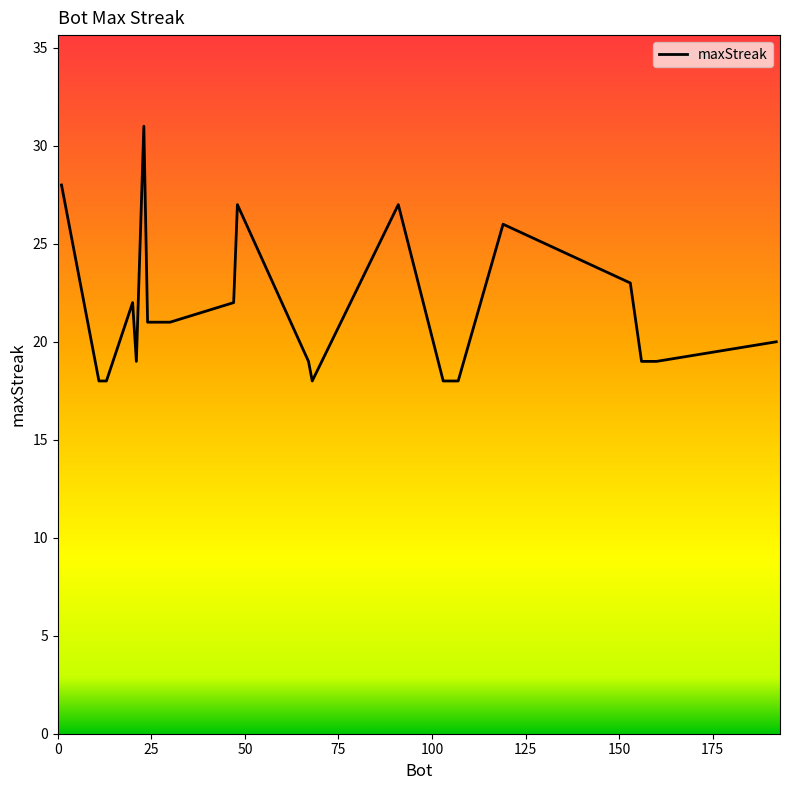

What is the greatest value displayed?

31